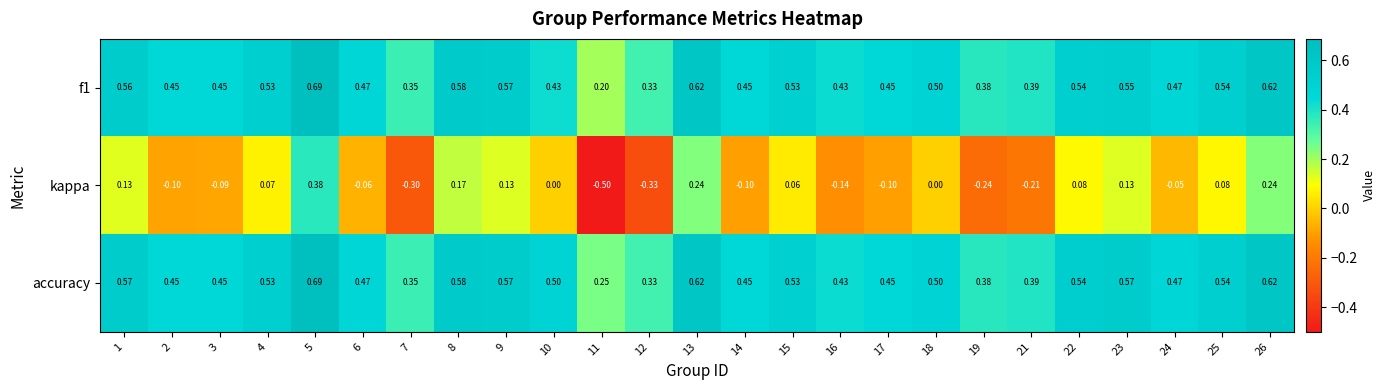

Is the value of f1 at 10 greater than the value of accuracy at 25?

No